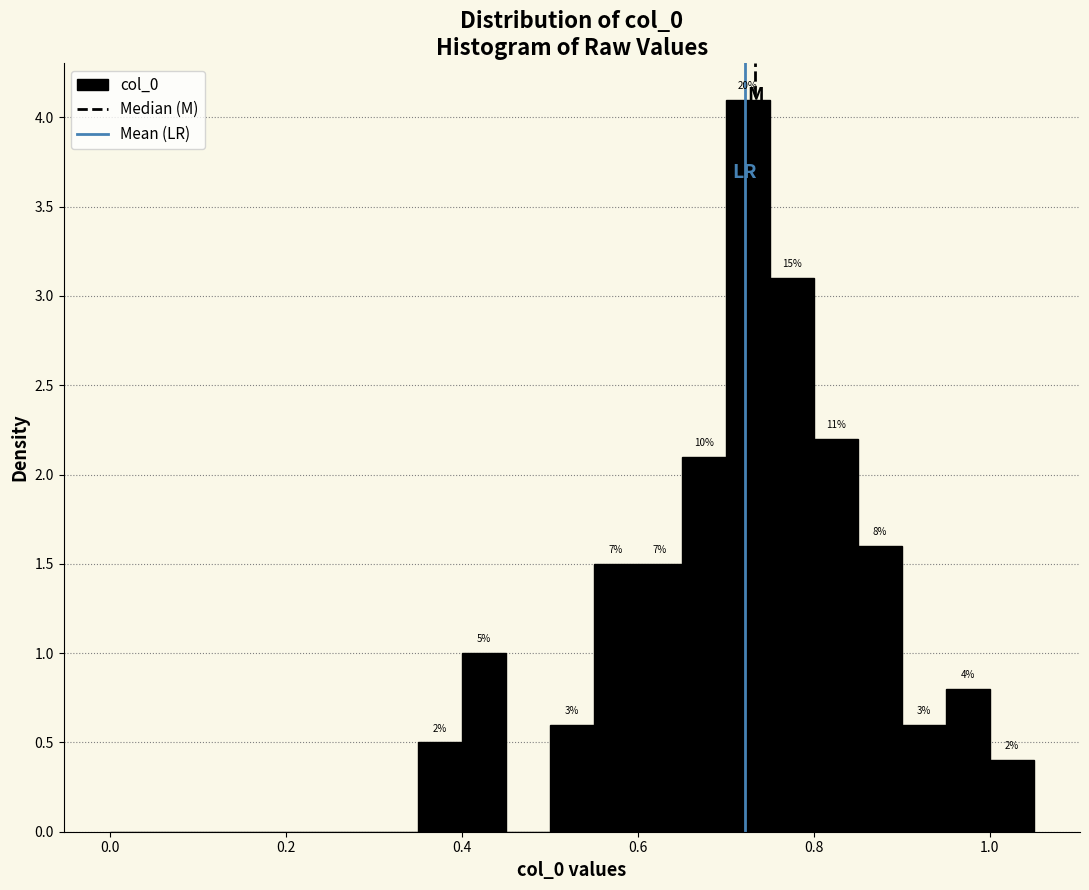

Read against the x-axis, roughly where is the centre of the tallest bar?

0.72